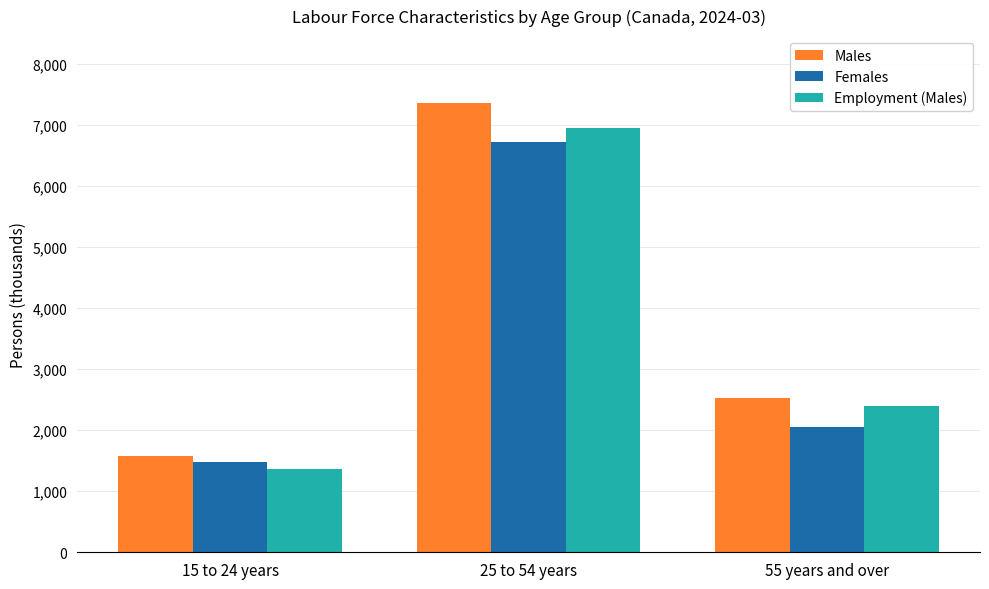

What are all the series names shown in the legend?

Males, Females, Employment (Males)